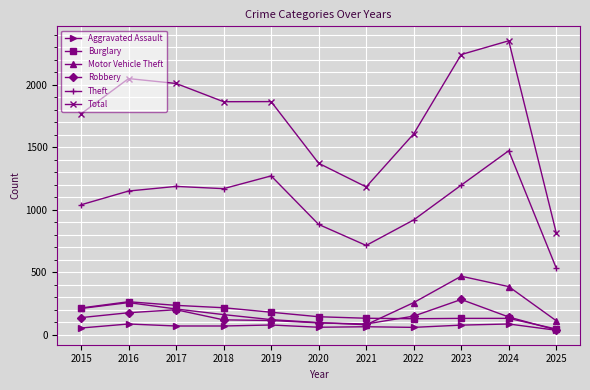

What is the value of the Robbery point at the 6th from the left?

97